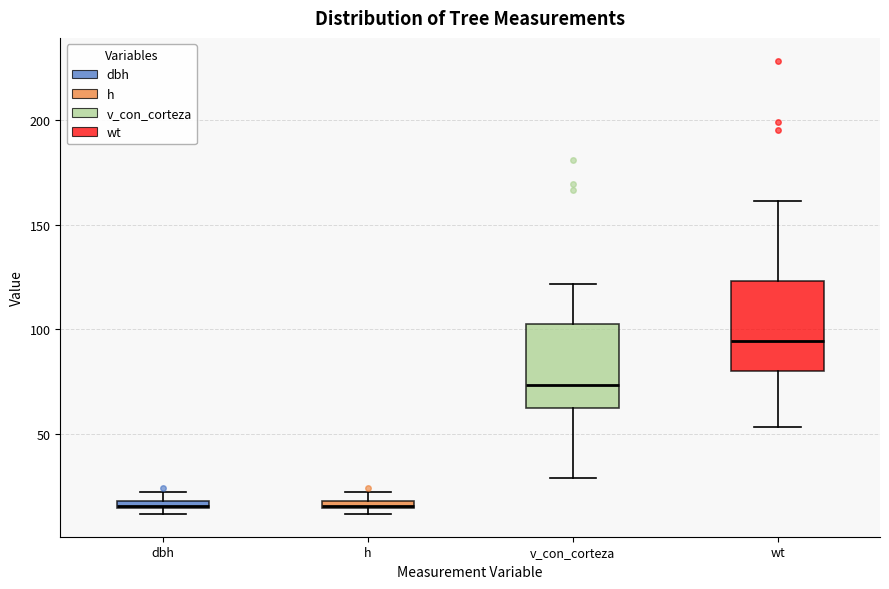

Which box's median line is the highest?

wt